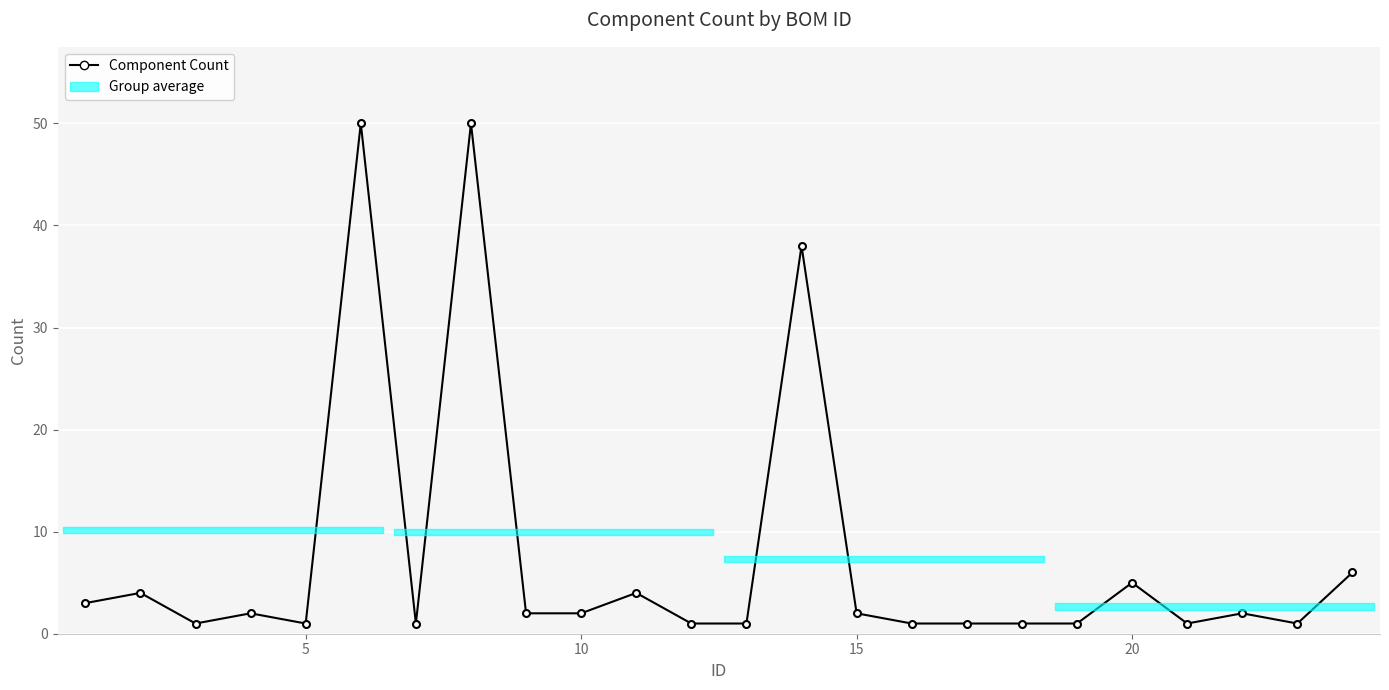

Does the chart display data point markers on the line(s)?

Yes